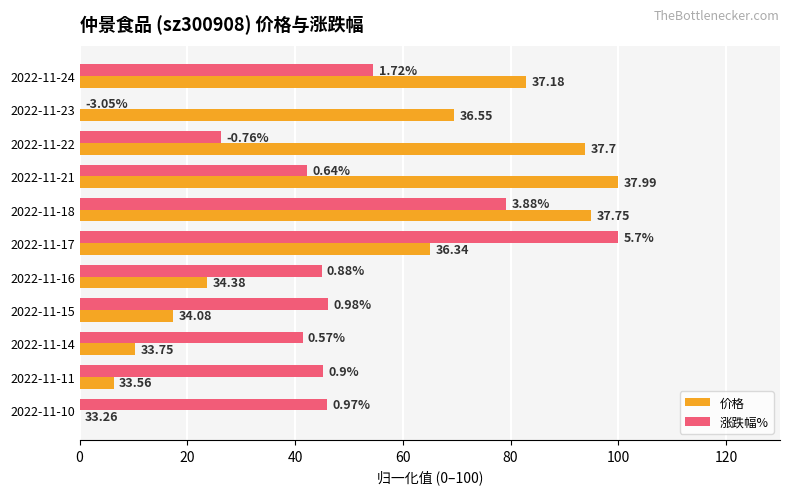

Rank the series by their maximum value, from highest to lowest.

价格, 涨跌幅%